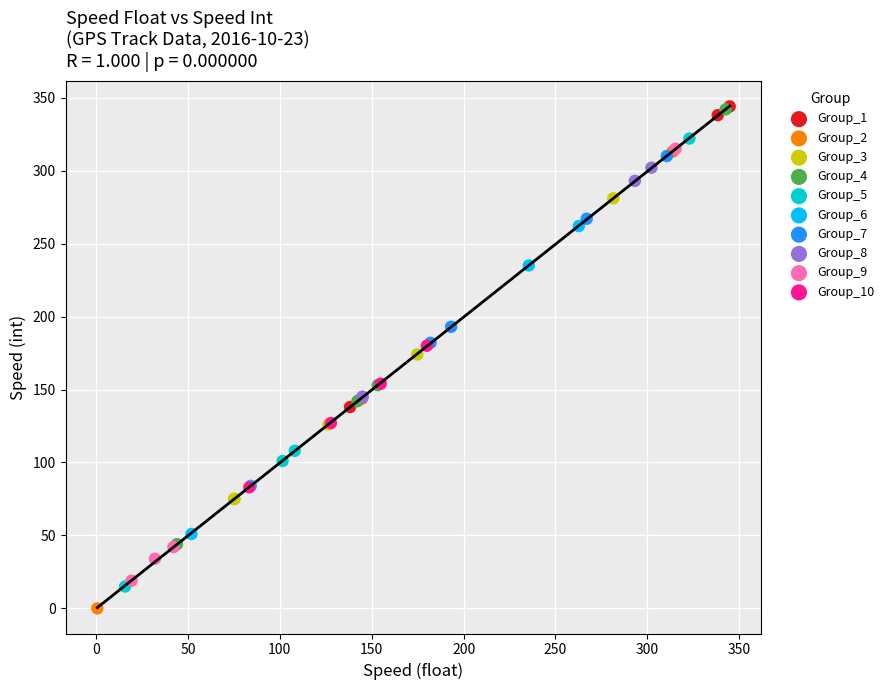

Which series contains the lowest Y value?

Group_2